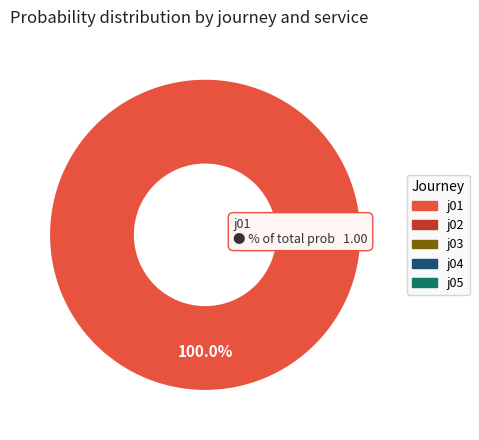

Is there a majority slice in this chart?

Yes